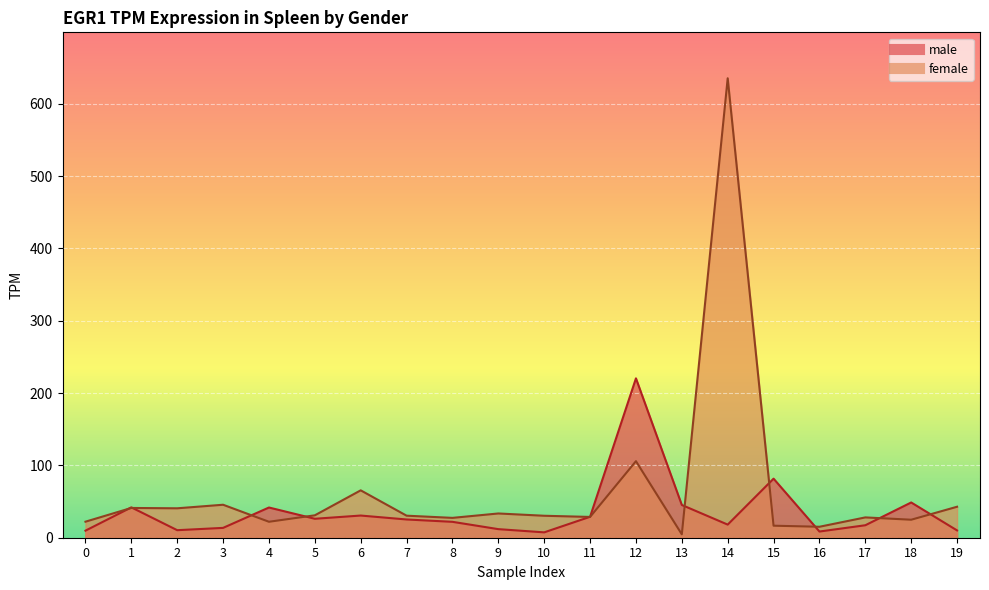

How many lines are shown in the chart?

2